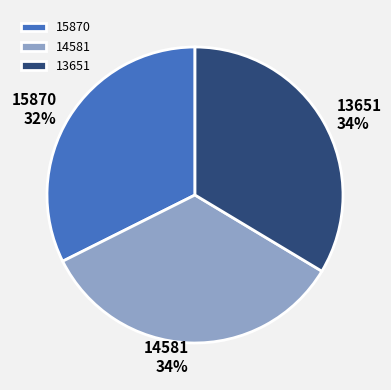

To the nearest percent, what is the difference between the largest and smallest slice percentages?

2%